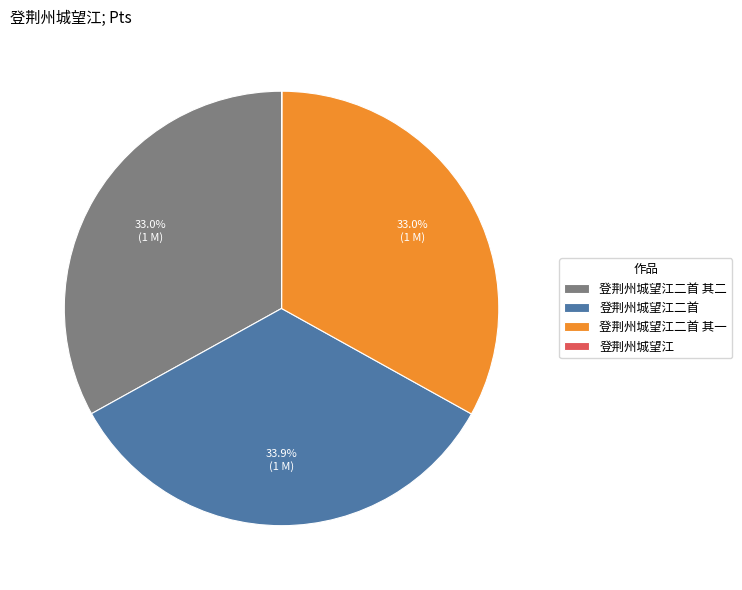

Does any single category account for the majority?

No